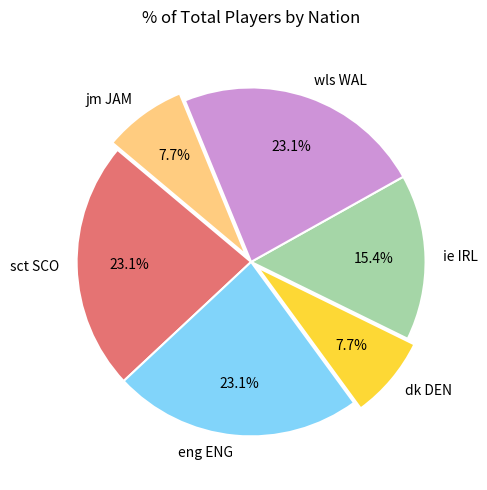

What percentage is the ie IRL slice, to the nearest percent?

15%